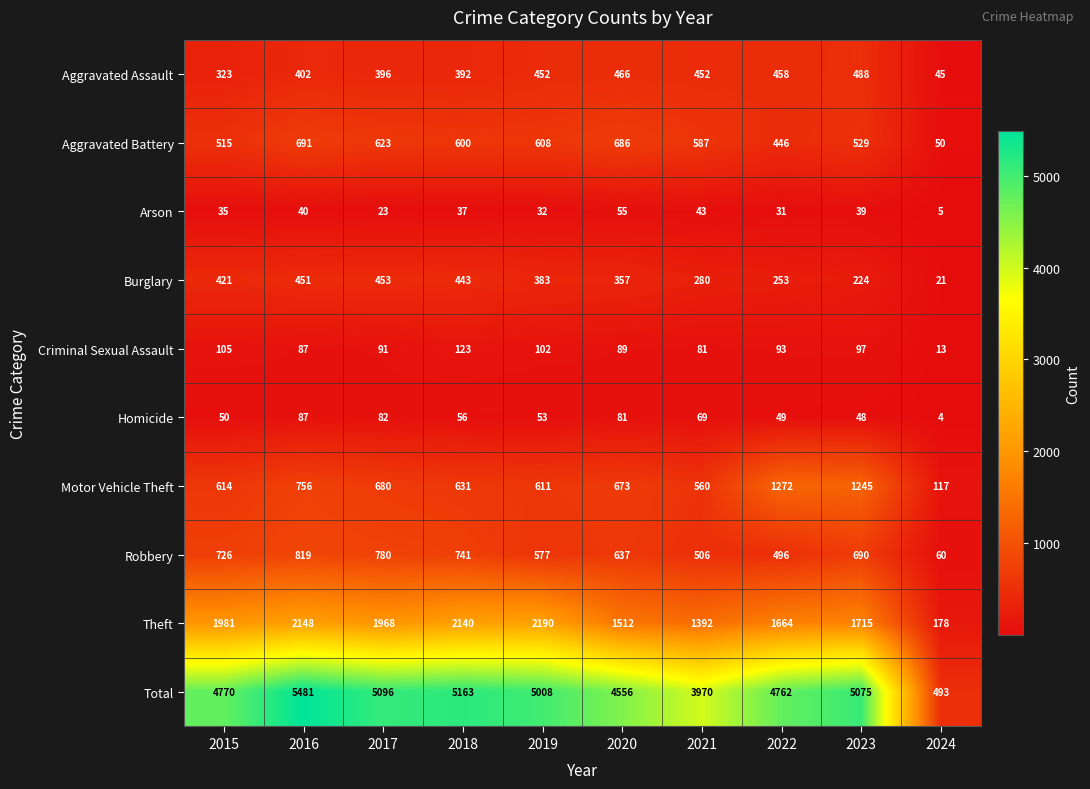

Which series has the widest spread of values?

Total